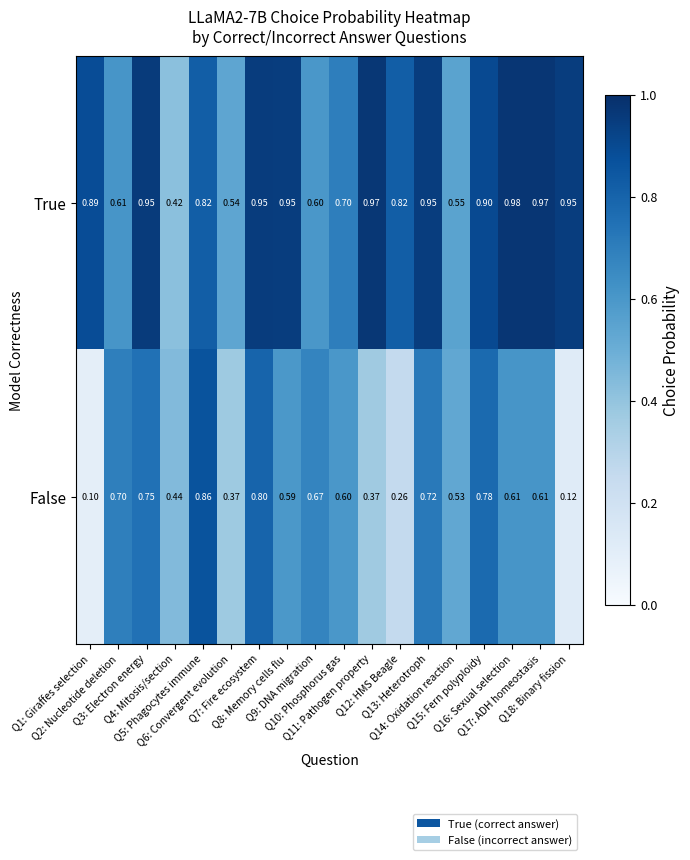

List the series in order of their overall mean, lowest first.

False, True